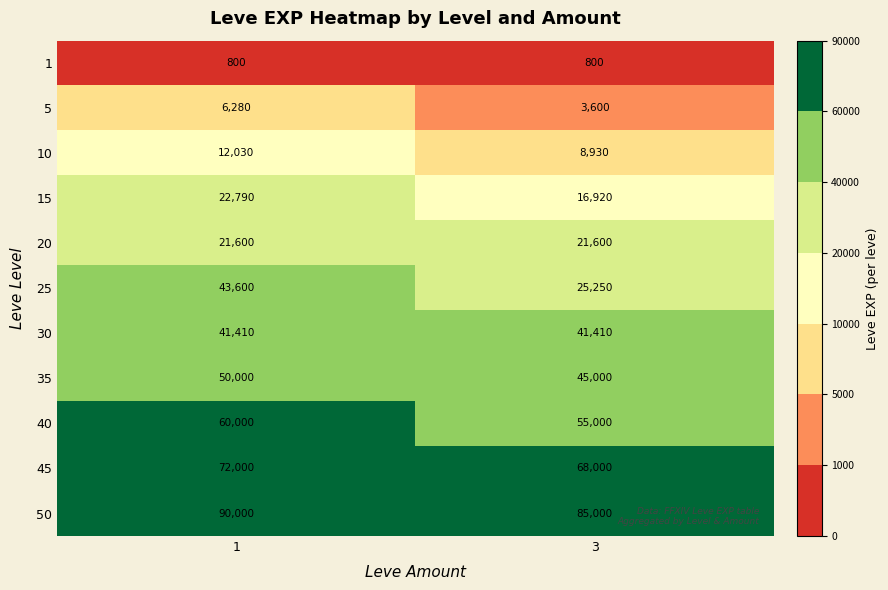

Which series has the largest total across all categories?

50